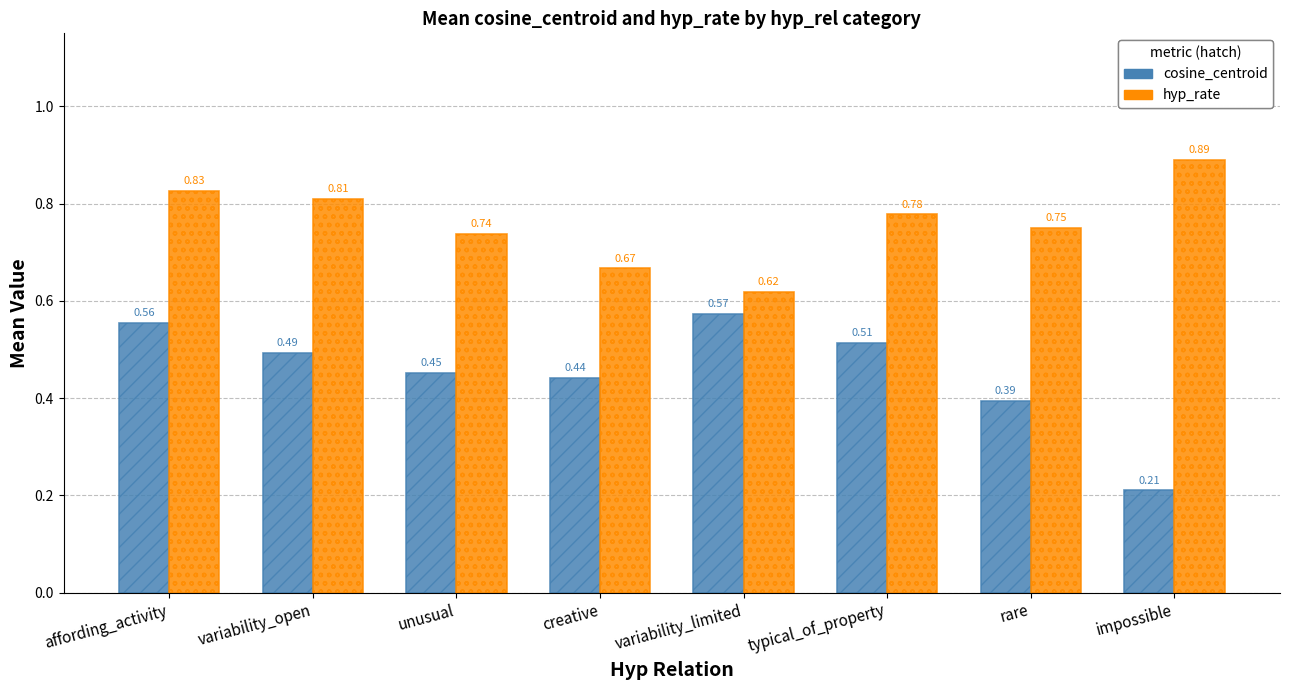

Are the bars horizontal?

No